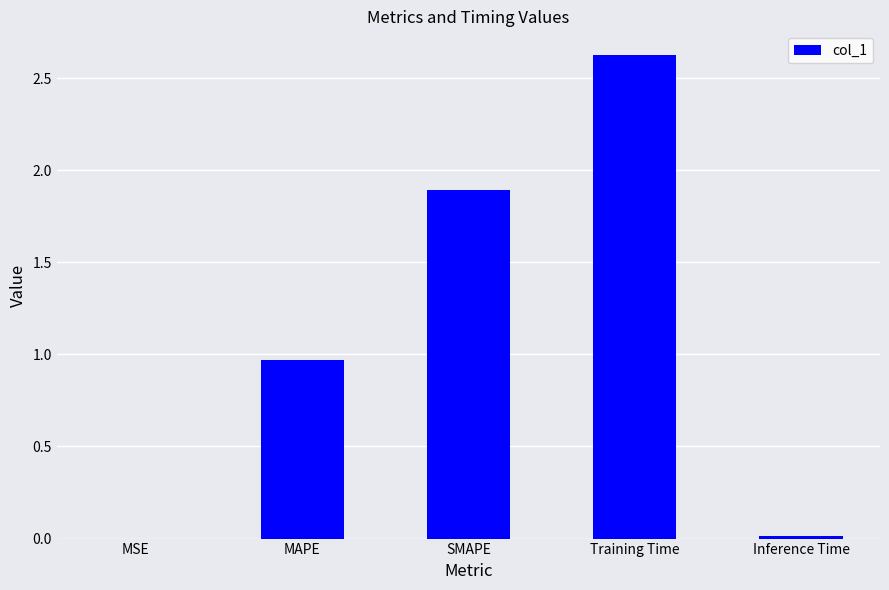

The value at SMAPE is 1.9. True or false?

True